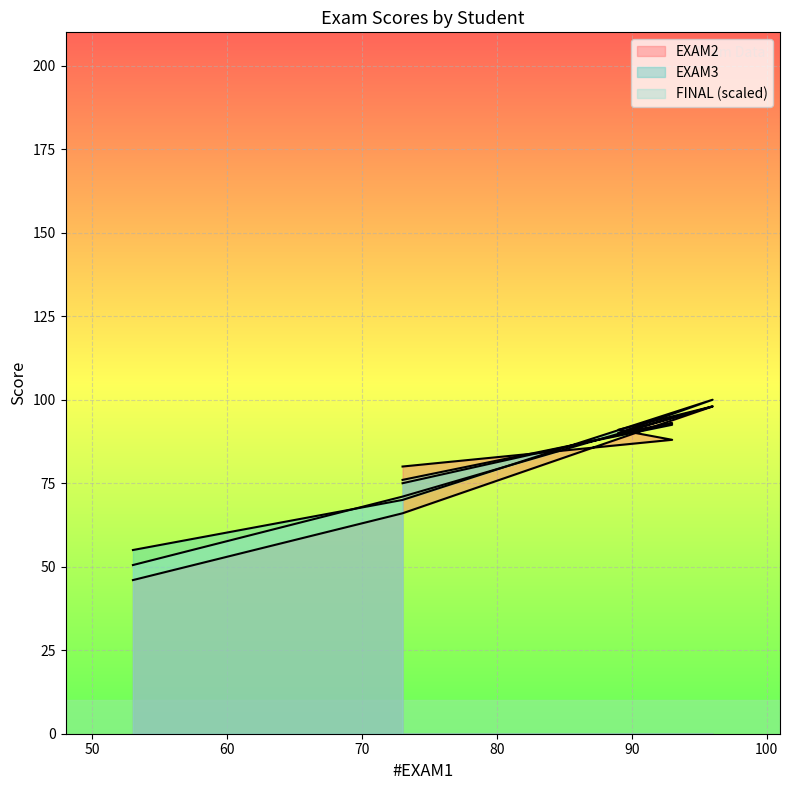

Reading left to right, list all the values displayed in this chart.

EXAM2: 73=80.0	93=88.0	89=91.0	96=98.0	73=66.0	53=46.0
EXAM3: 73=75.0	93=93.0	89=90.0	96=100.0	73=70.0	53=55.0
FINAL: 73=76.0	93=92.5	89=90.0	96=98.0	73=71.0	53=50.5